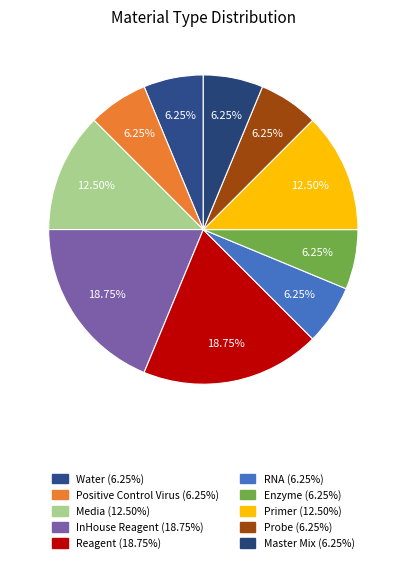

Which has a higher value, Reagent or Positive Control Virus?

Reagent